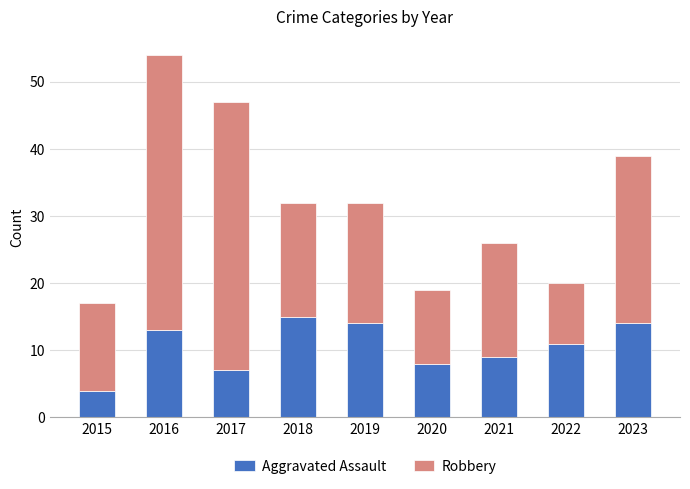

Reading left to right, list the values for the Aggravated Assault series.

4	13	7	15	14	8	9	11	14